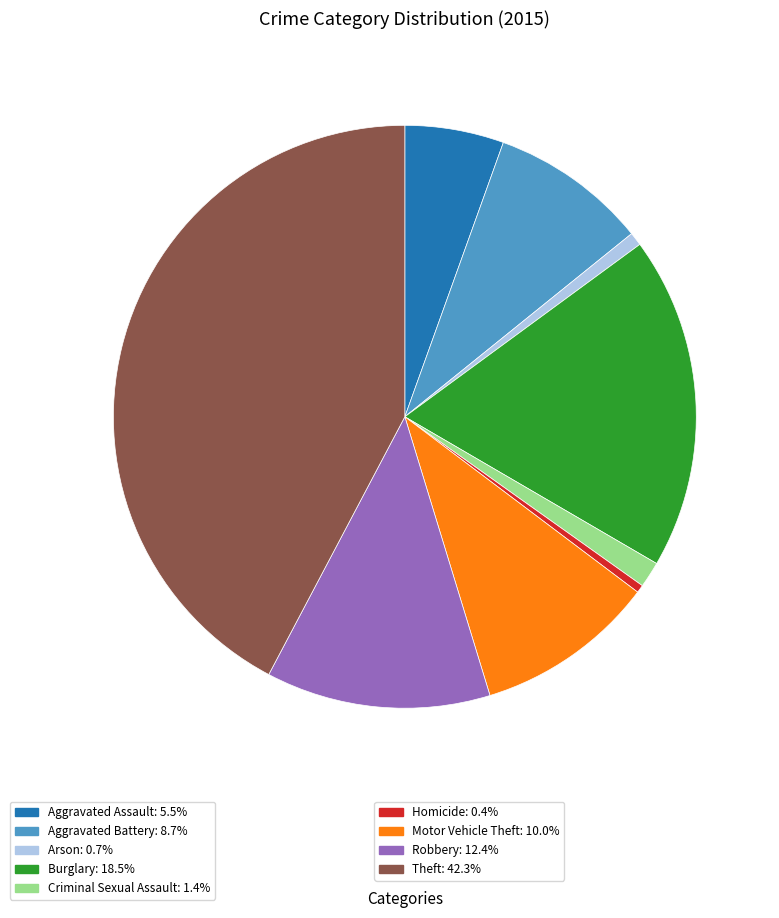

Is there any slice that represents more than half of the pie?

No